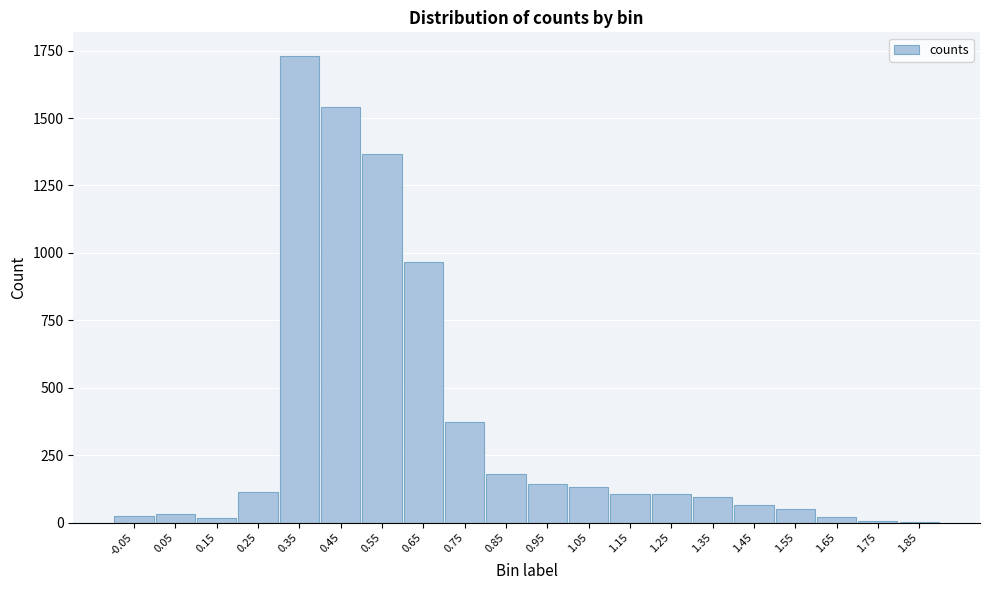

The value at 0.85 is 179. True or false?

True